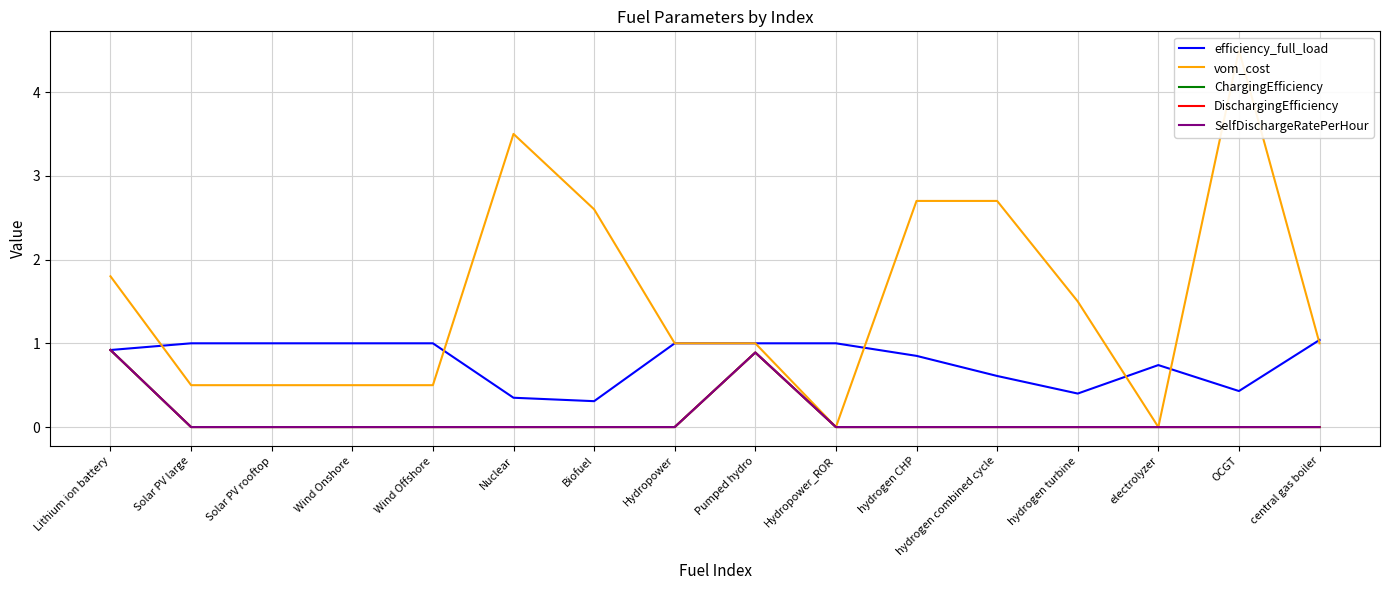

True or false: DischargingEfficiency has a value of 0.0 at central gas boiler.

True